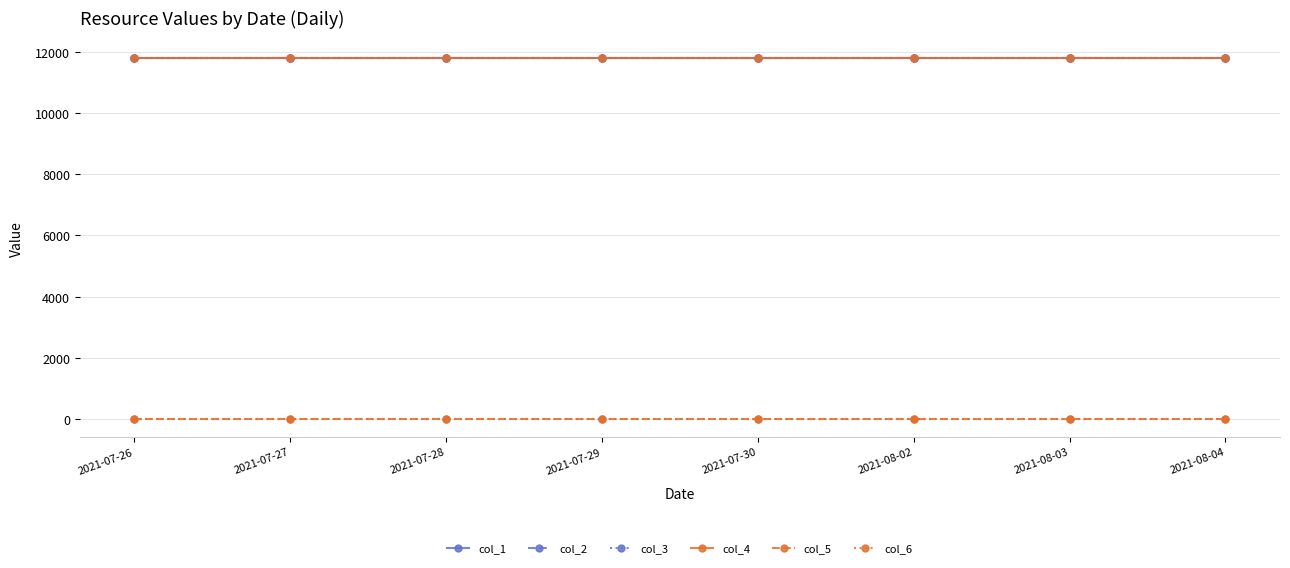

What value does the col_4 series have at 2021-07-29?

11800